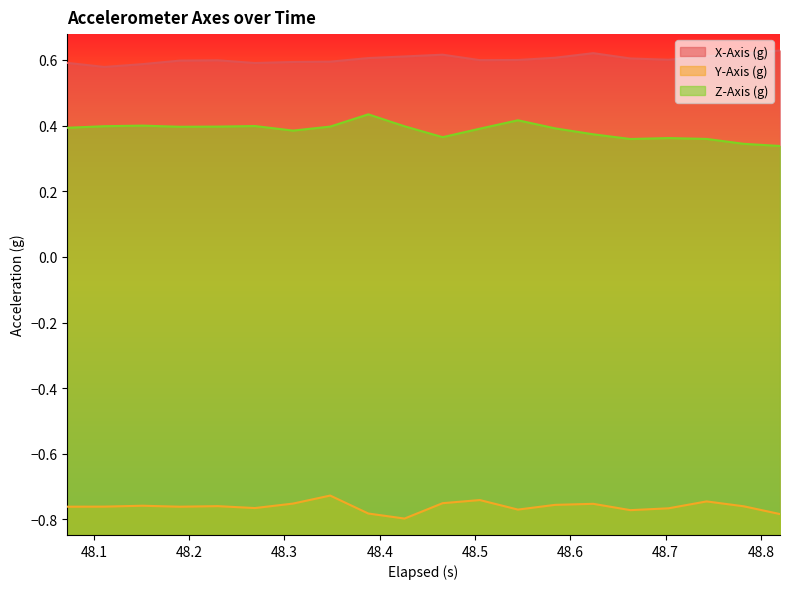

List the series in order of their peak value, lowest first.

Y-Axis (g), Z-Axis (g), X-Axis (g)